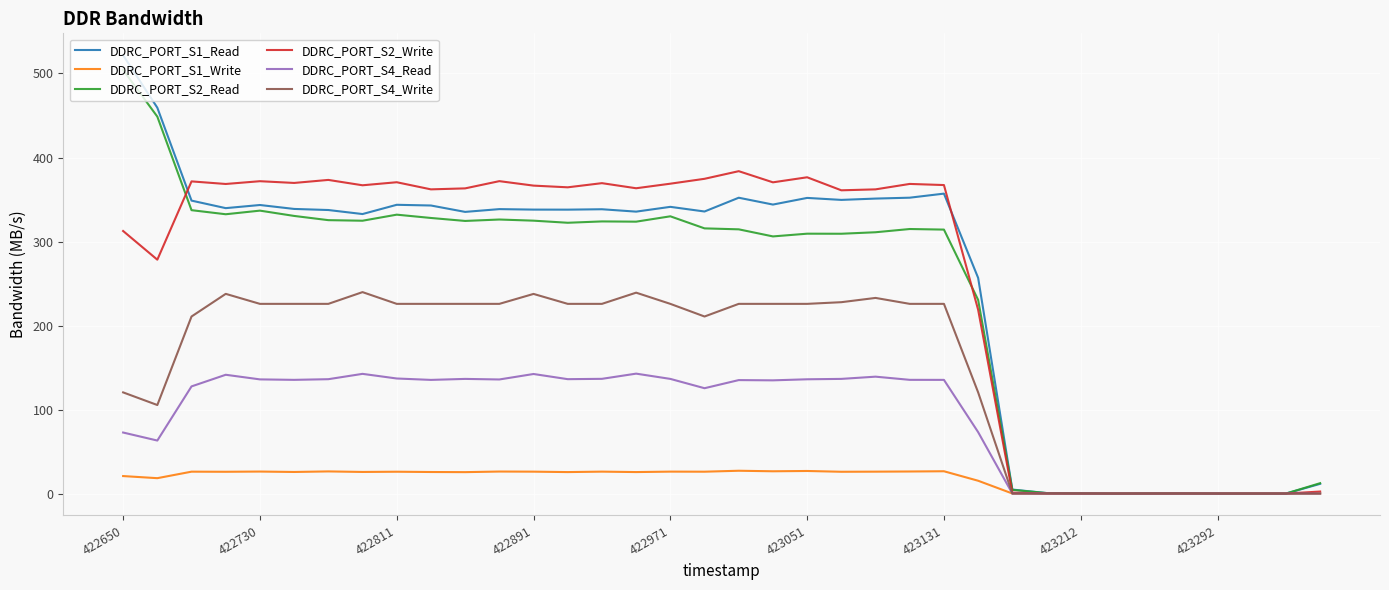

How many lines are shown in the chart?

6